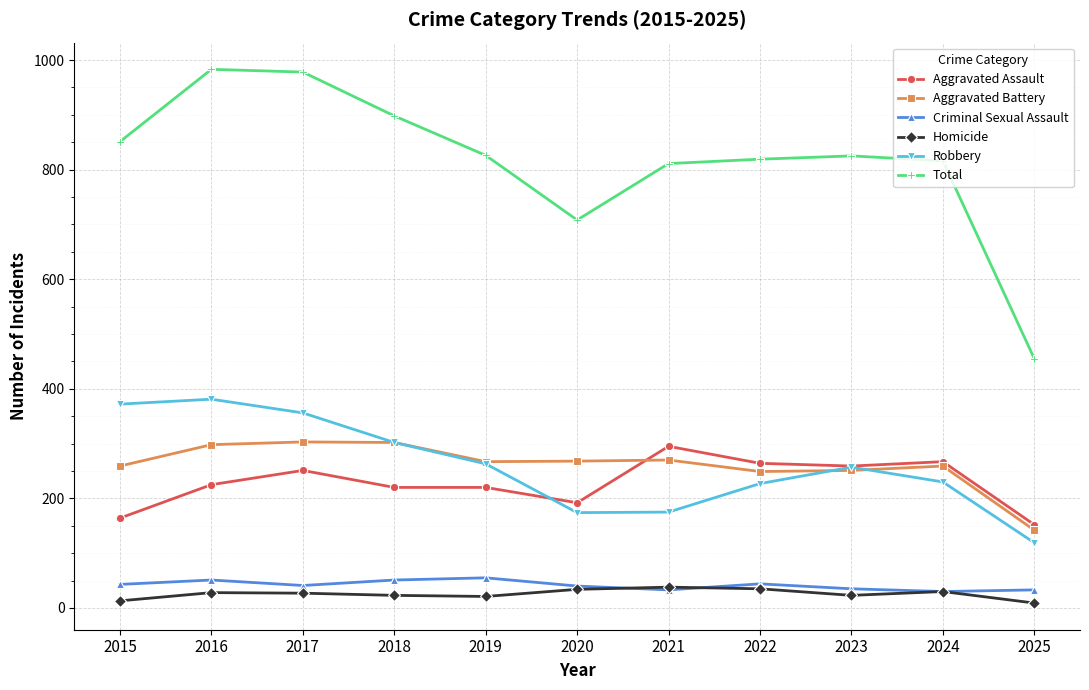

Is it true that Homicide equals 13 at 2015?

True